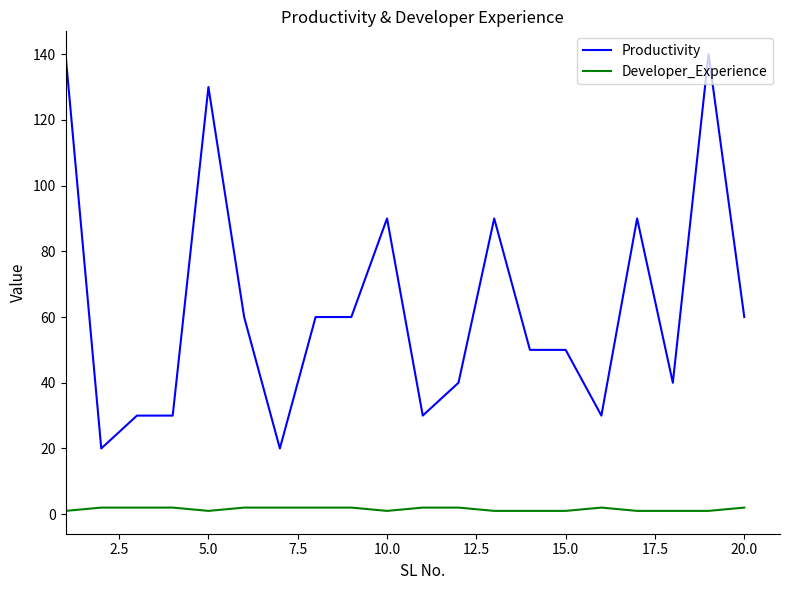

List the series in order of their overall mean, lowest first.

Developer_Experience, Productivity